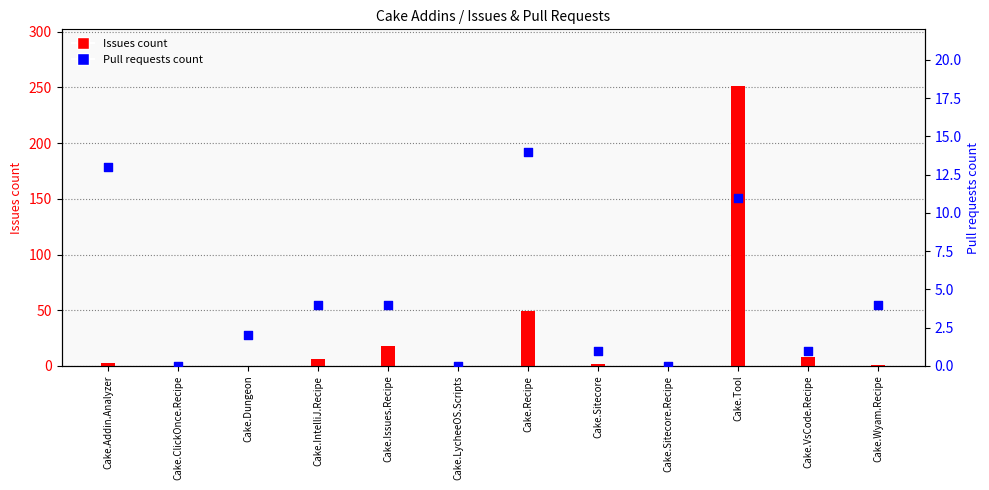

Is the value of Issues count at Cake.ClickOnce.Recipe greater than the value of Pull requests count at Cake.Dungeon?

No